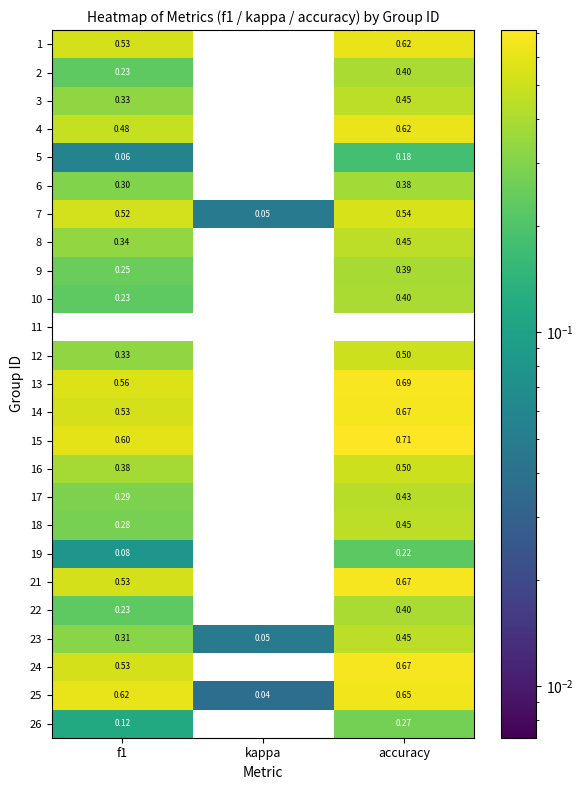

At which category is the sum across all series the highest?

accuracy